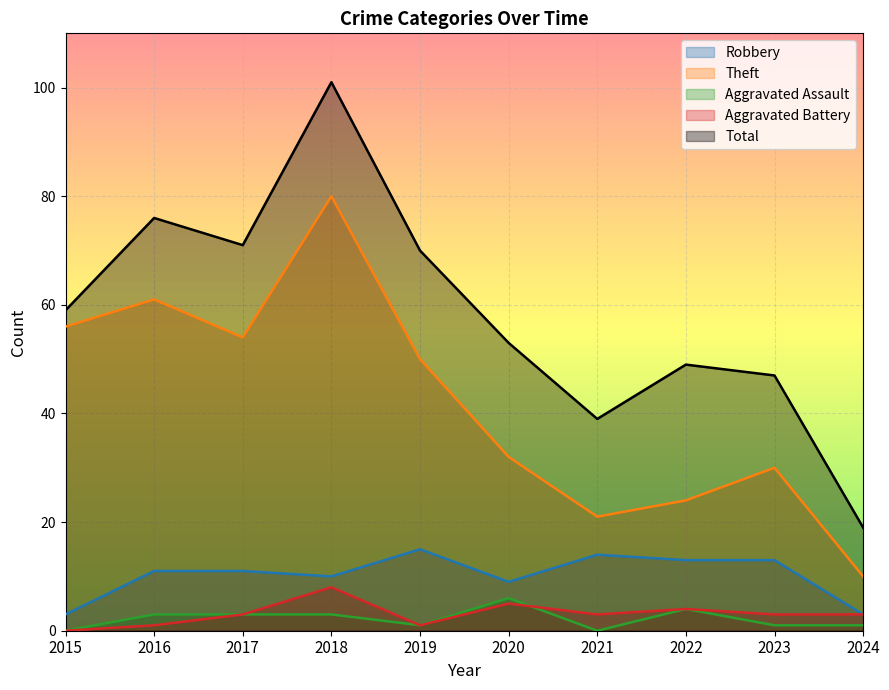

How many lines are shown in the chart?

5